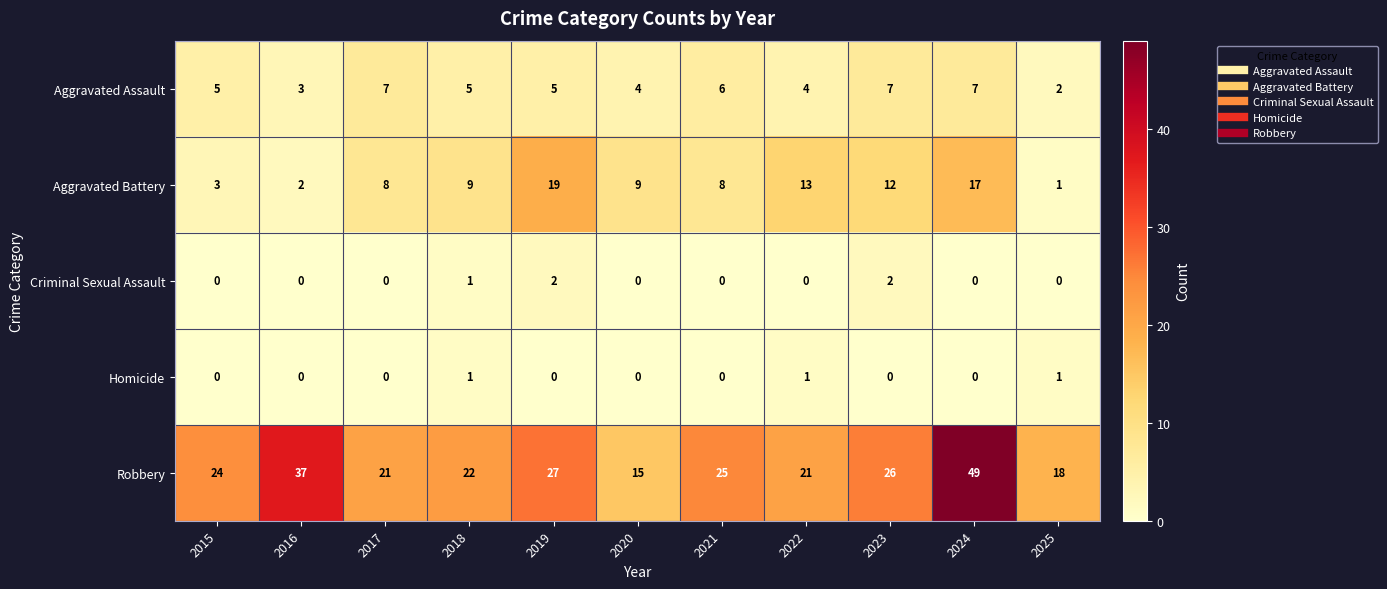

What is the average value of the Robbery series?

26